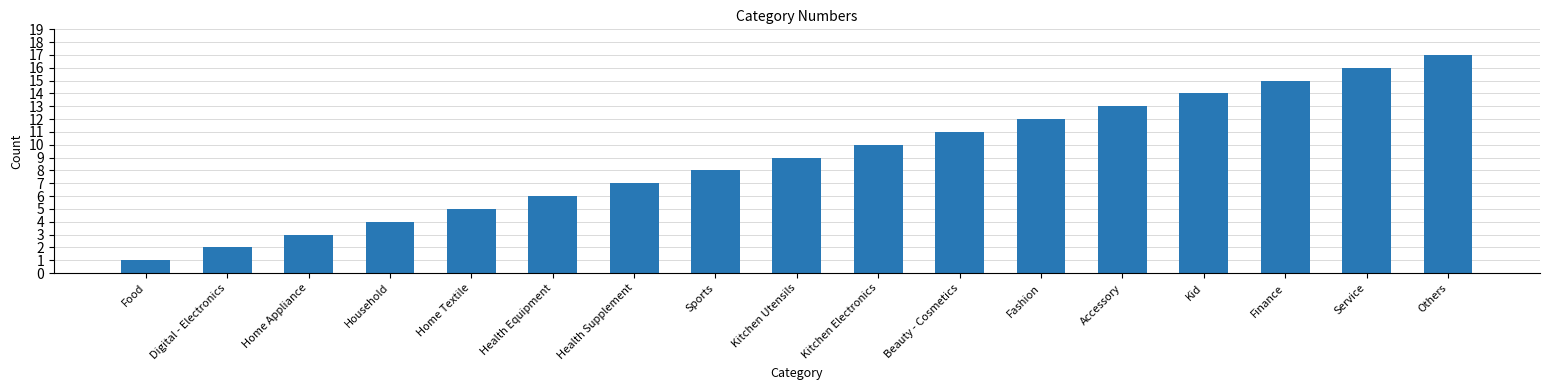

Which has a higher value, Home Appliance or Kitchen Utensils?

Kitchen Utensils